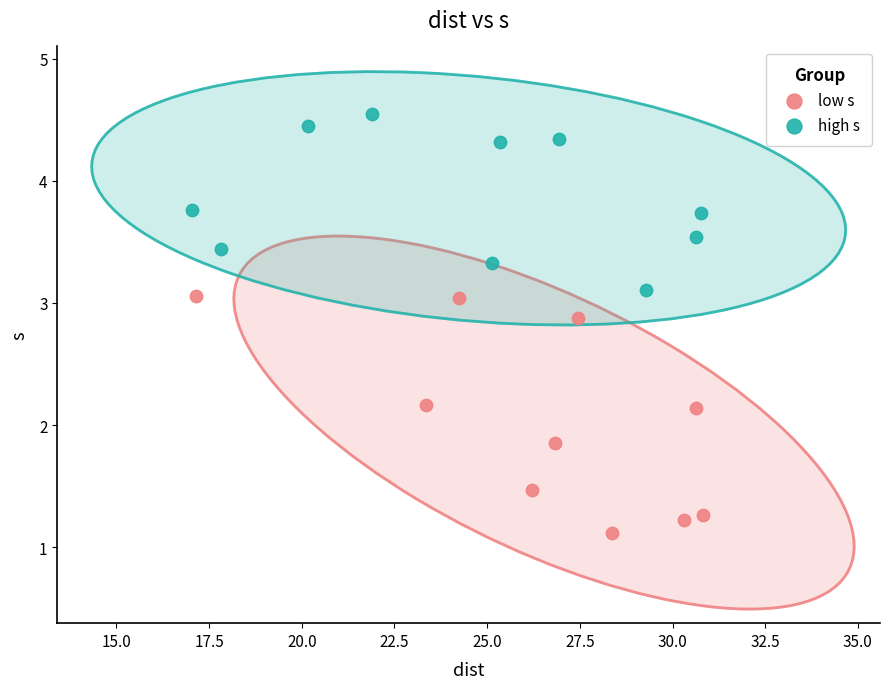

Which series has the largest Y range (max minus min)?

low s